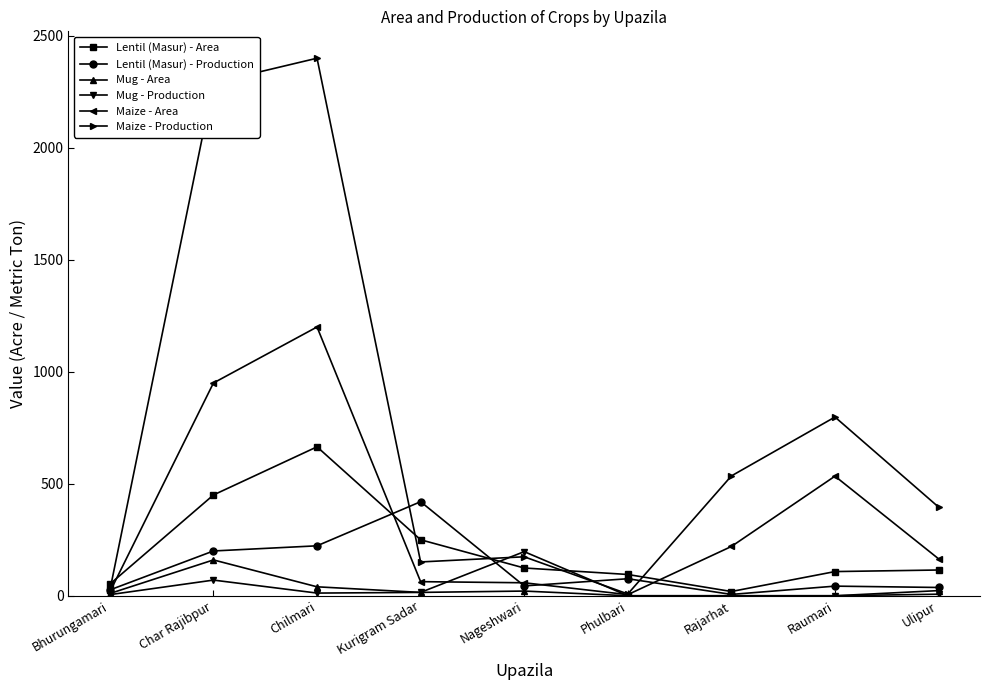

Is the value of Maize - Production at Nageshwari greater than the value of Lentil (Masur) - Production at Chilmari?

No